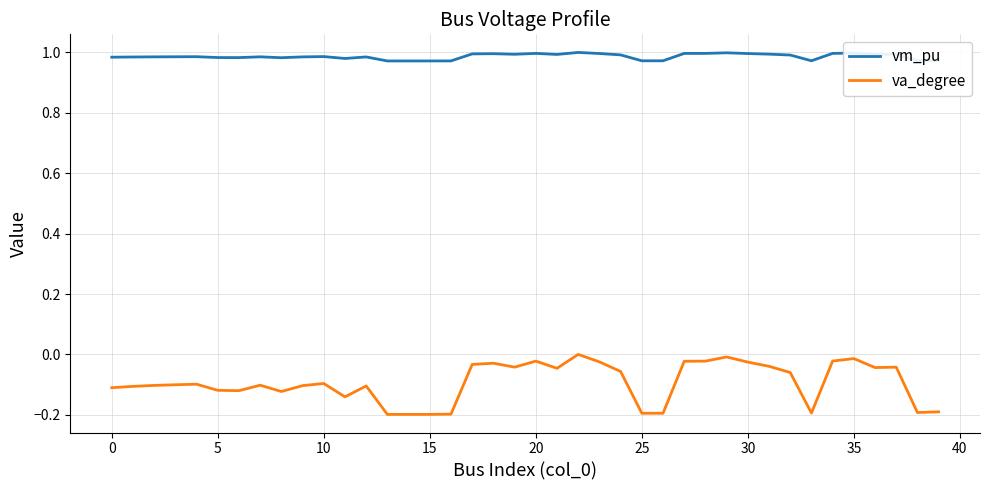

True or false: va_degree and vm_pu intersect in this chart.

False